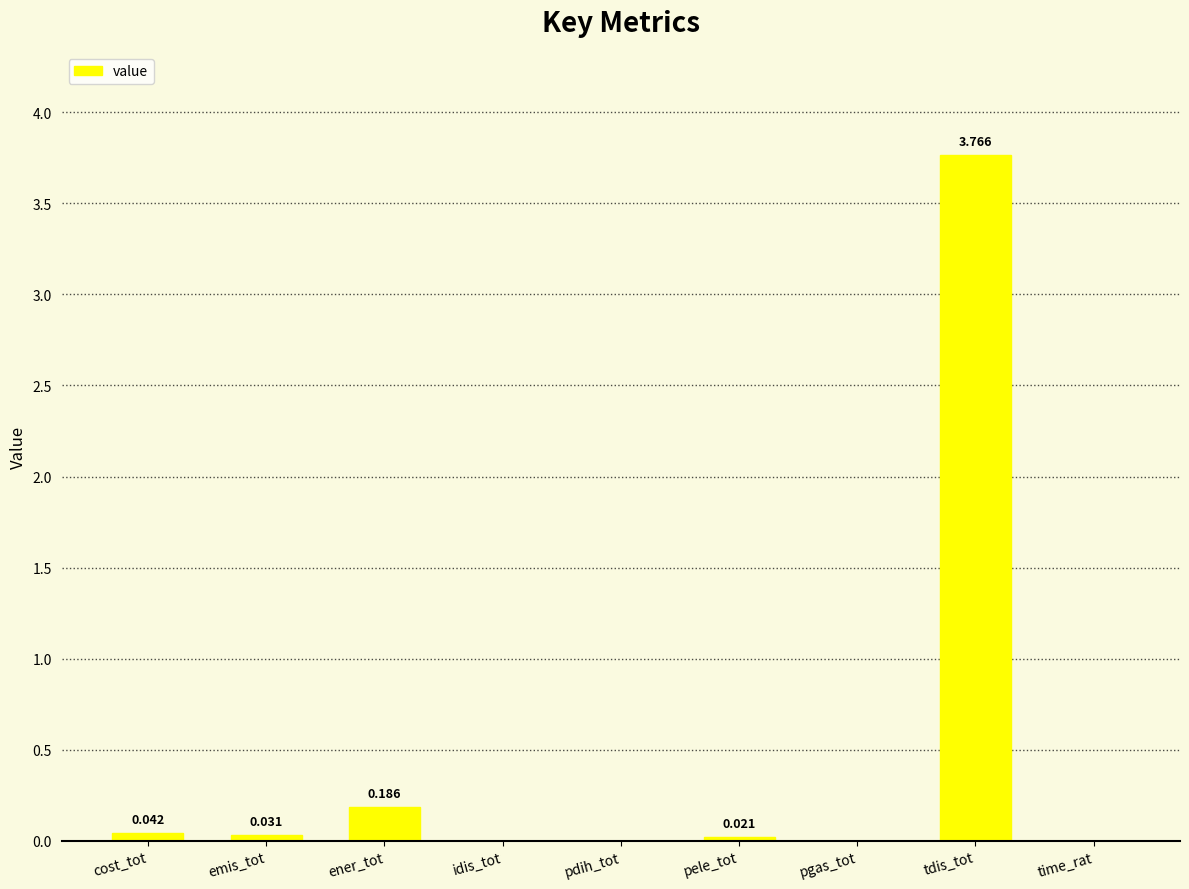

Which has a higher value, time_rat or pele_tot?

pele_tot